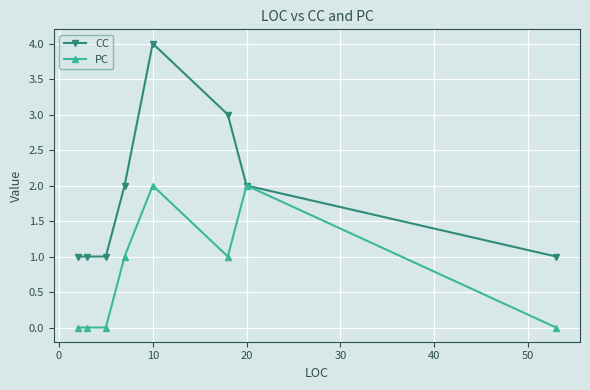

What is the average value of the CC series?

2